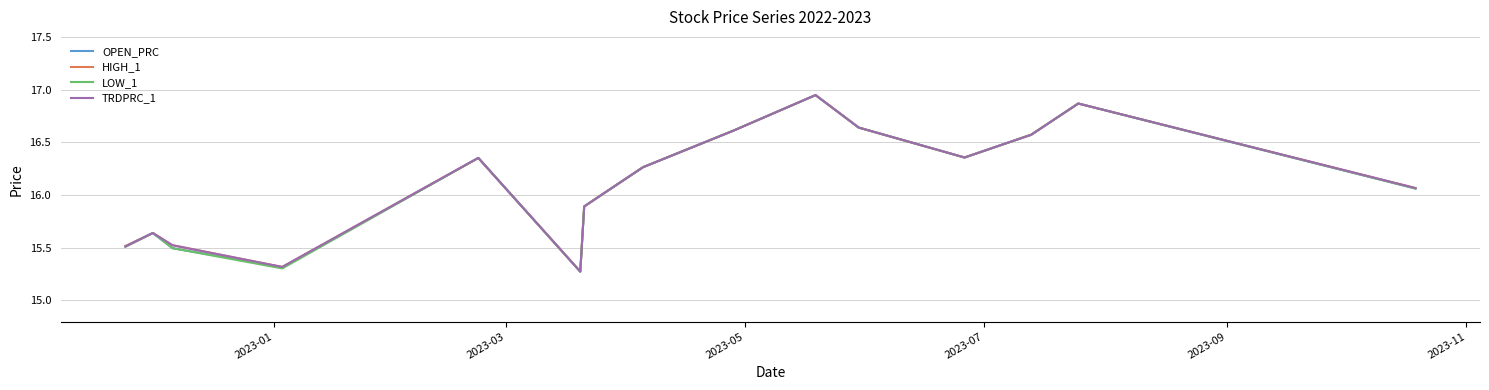

What is the smallest value displayed?

15.3